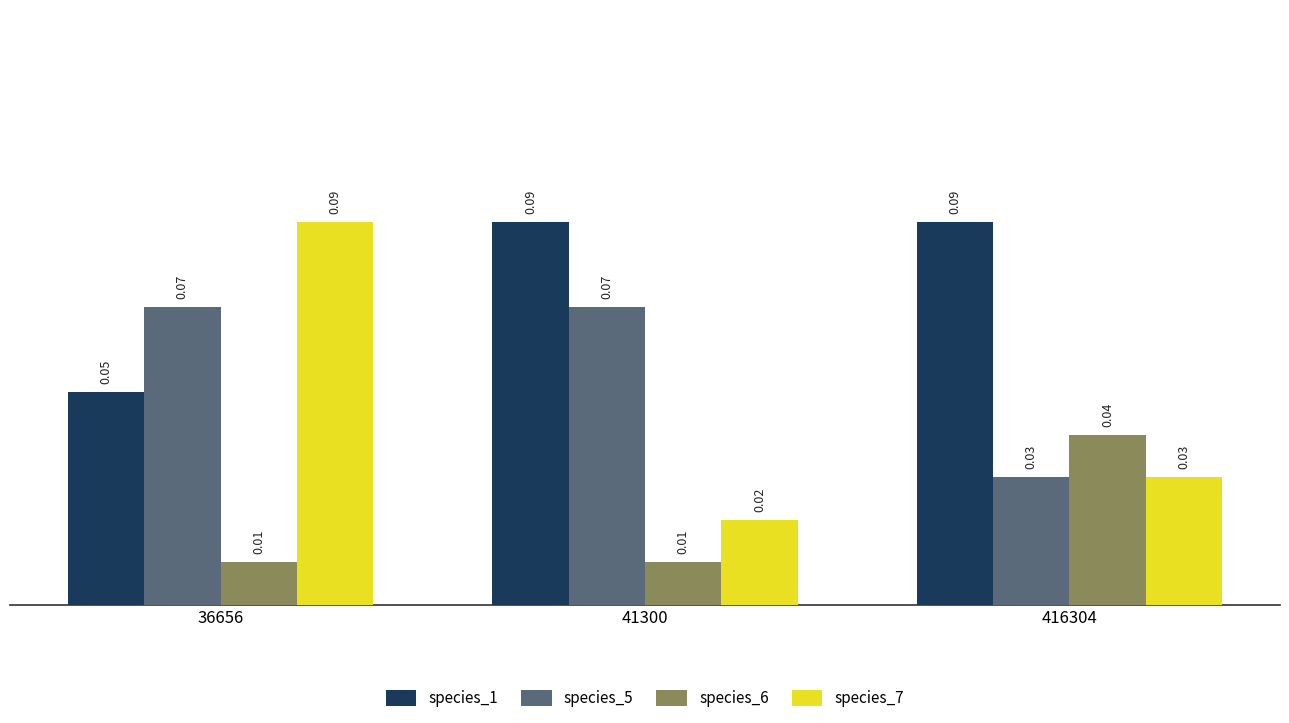

Which series has the widest spread of values?

species_7